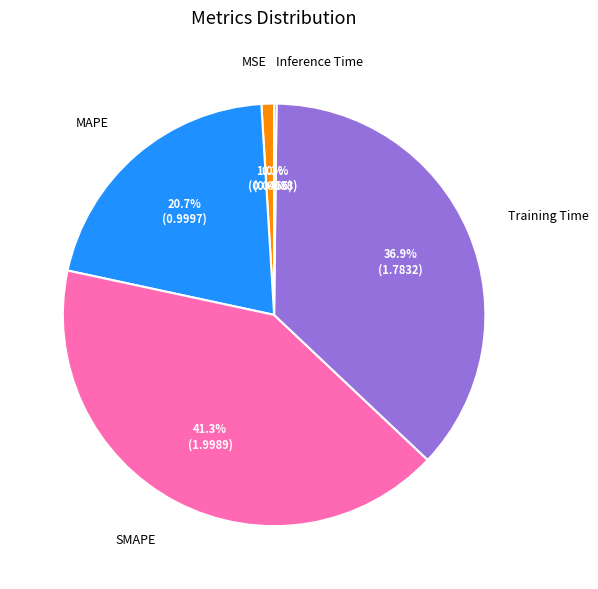

Is there any slice that represents more than half of the pie?

No